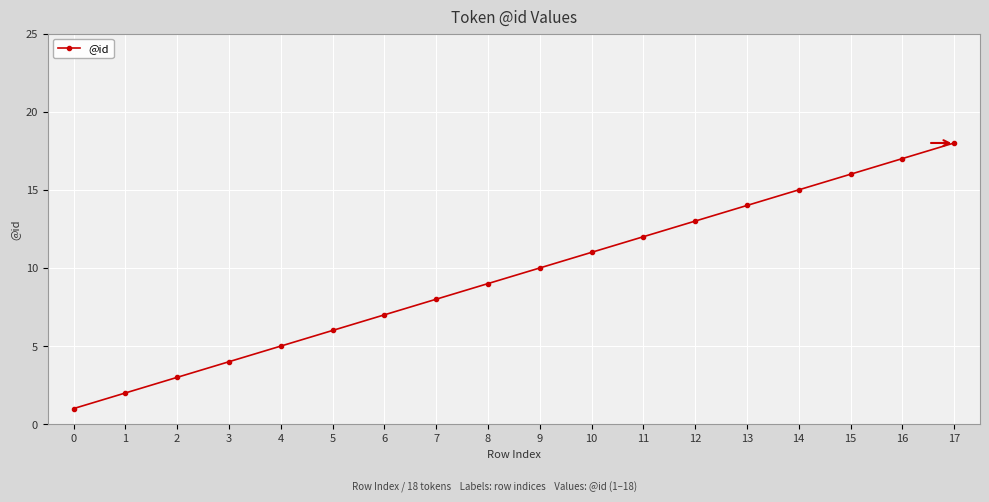

List the labels in order of value, smallest first.

0, 1, 2, 3, 4, 5, 6, 7, 8, 9, 10, 11, 12, 13, 14, 15, 16, 17